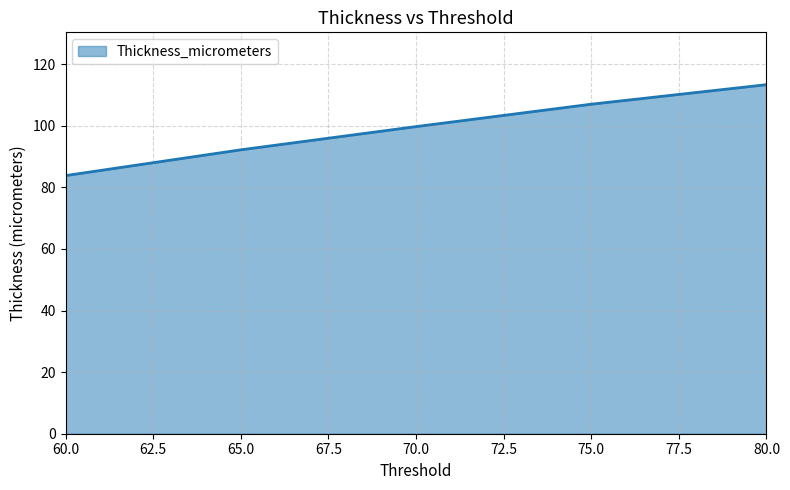

What is the ratio of the value at 80.0 to the value at 75.0?

1.1